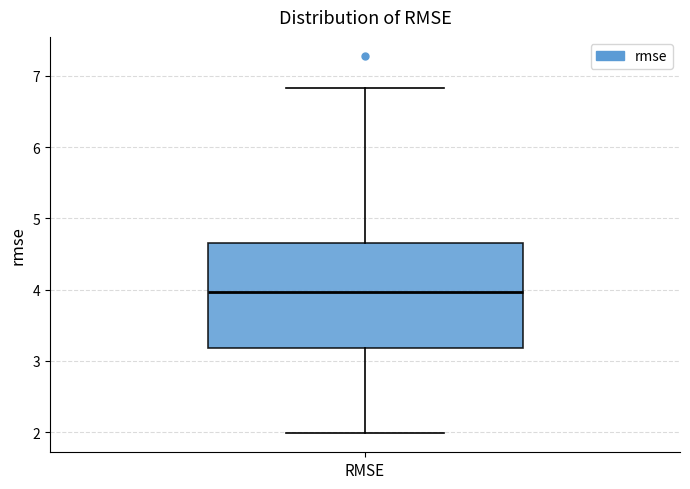

Transcribe this box plot: give where the median line is, the range the box spans, and where the two whiskers end, as read against the y-axis. The values are not printed on the chart, so give them approximately, as read against the axis.

median 4.0, box 3.2 to 4.7, whiskers 2.0 to 6.8